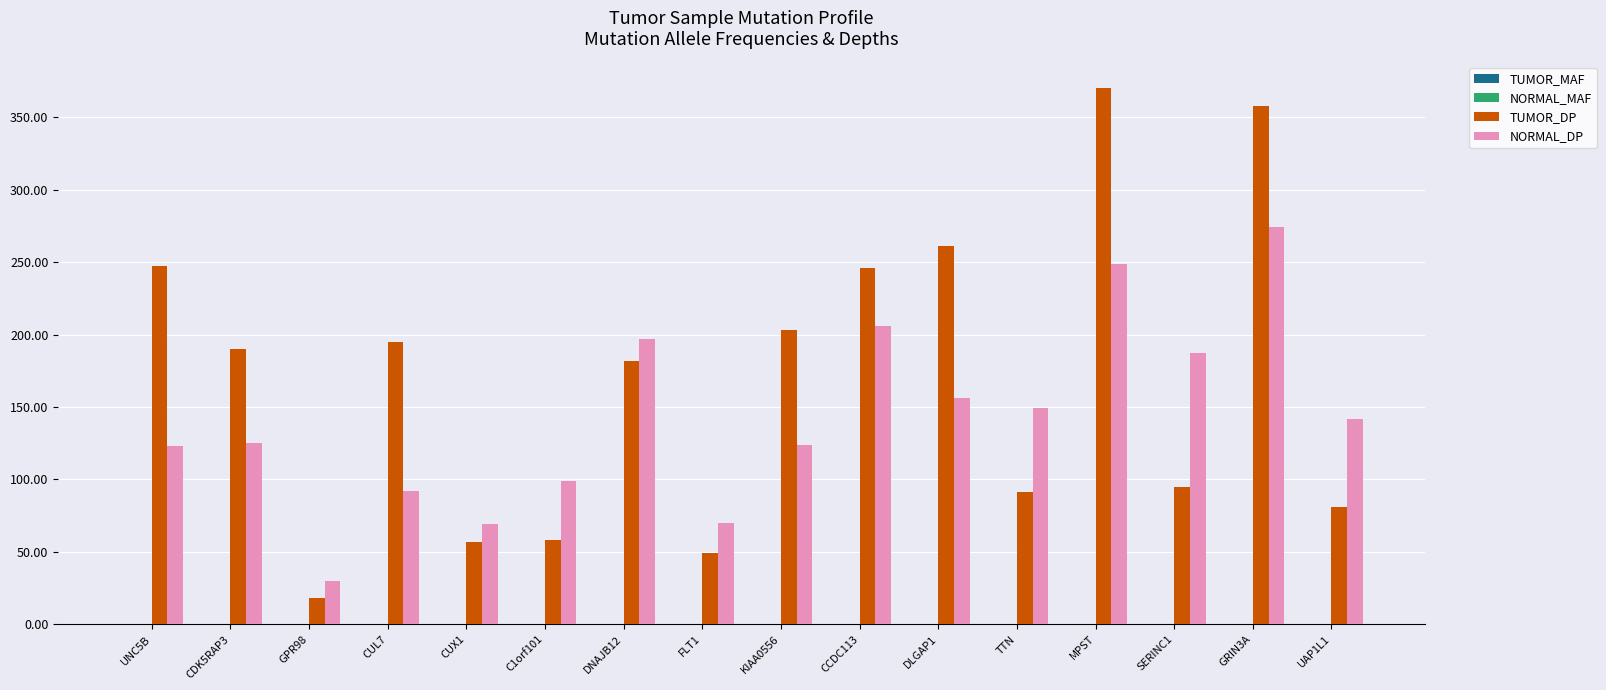

How many groups of bars are there?

16